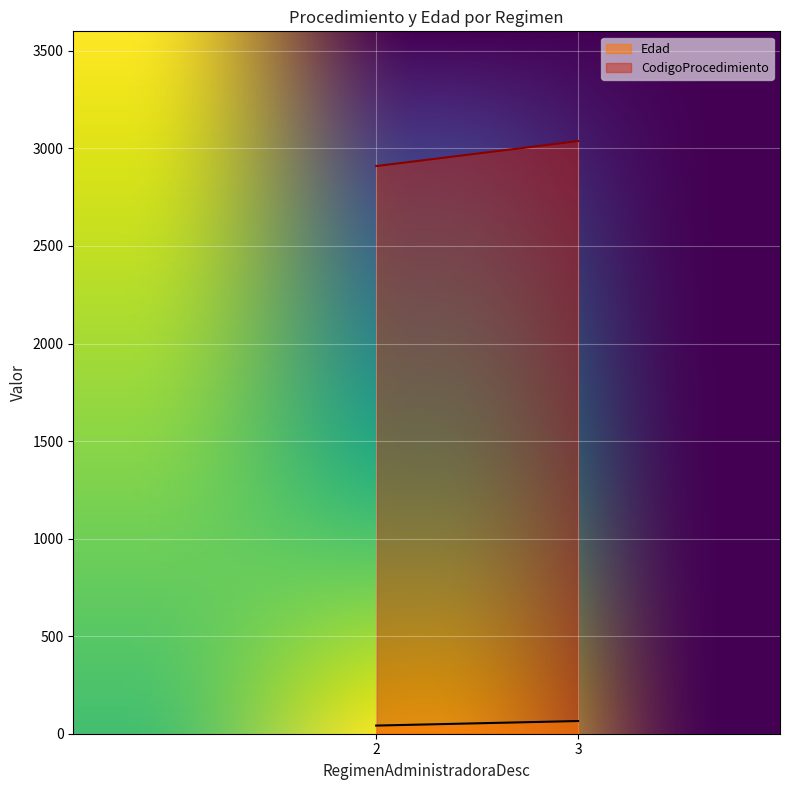

Count the number of categories in the chart.

300